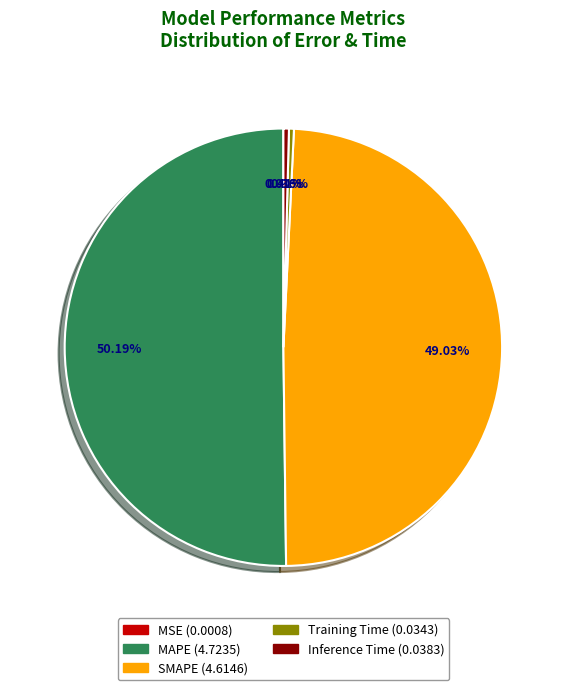

Which category accounts for the majority?

MAPE